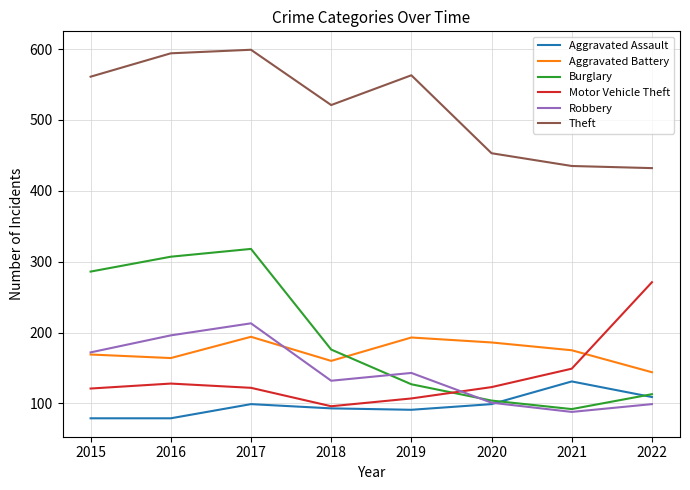

The Aggravated Battery series shows 101 at 2020. True or false?

False